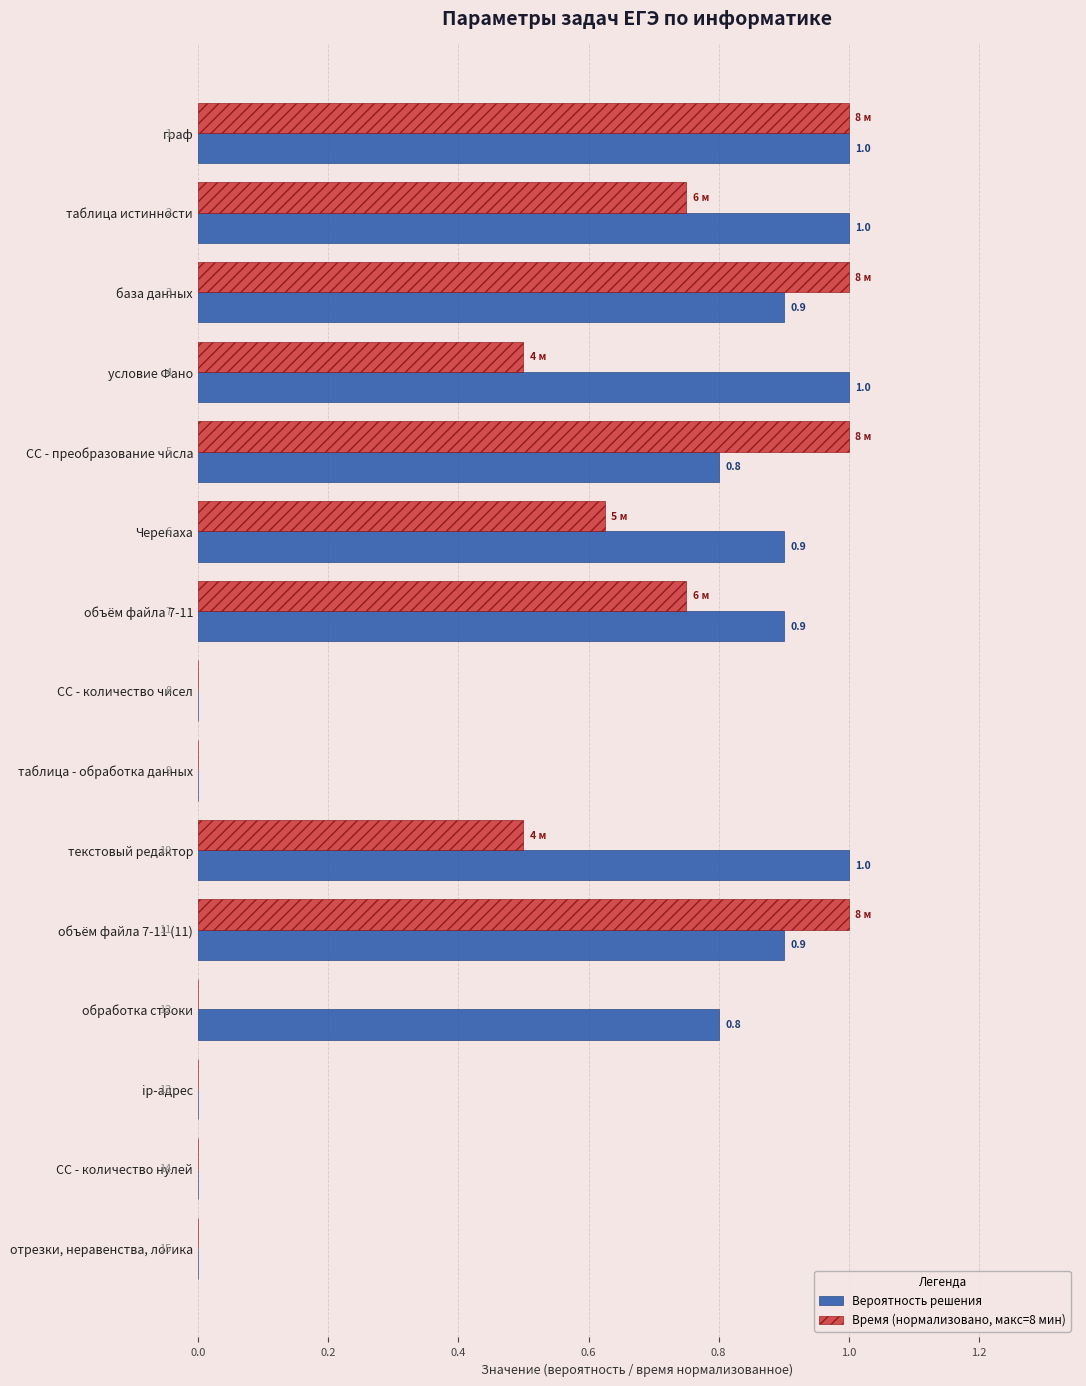

The Вероятность решения series shows 0.0 at таблица - обработка данных. True or false?

True